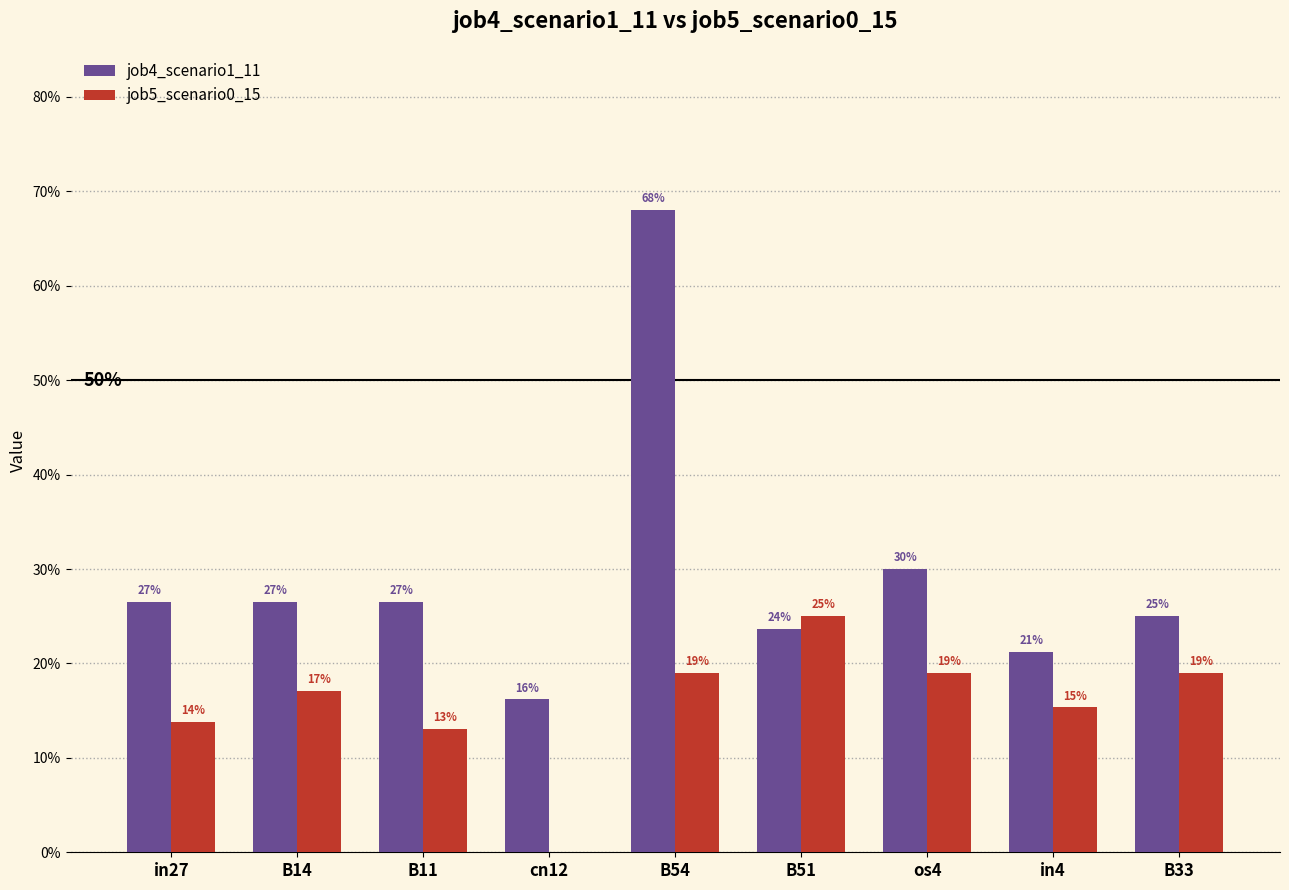

Where is job4_scenario1_11 nearest to the value 0?

cn12